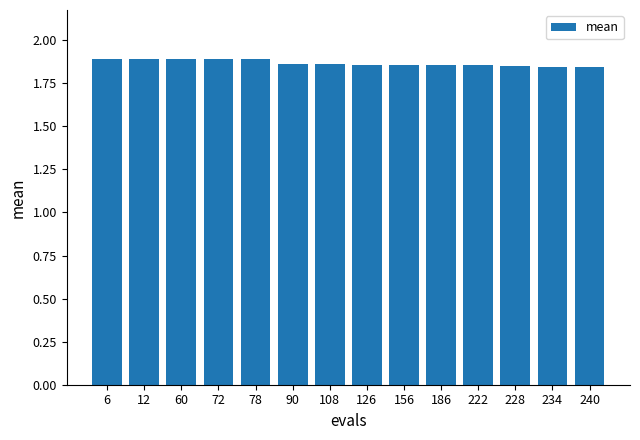

How many bars are there in total?

14